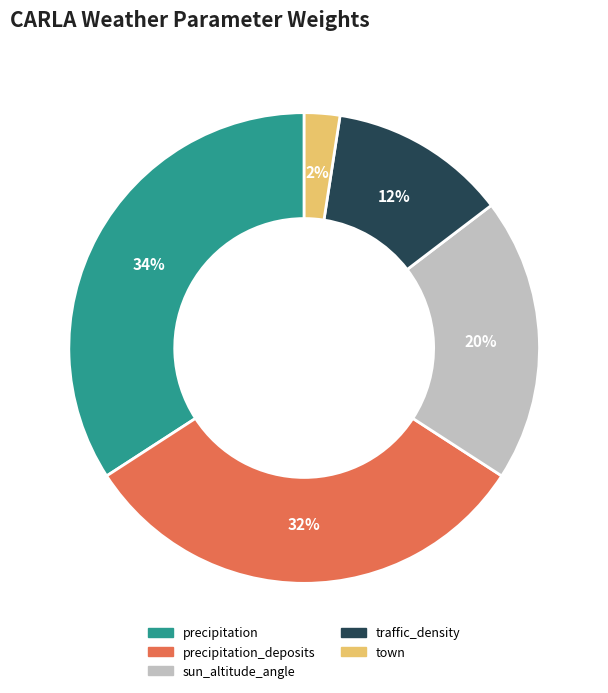

Is there a majority slice in this chart?

No